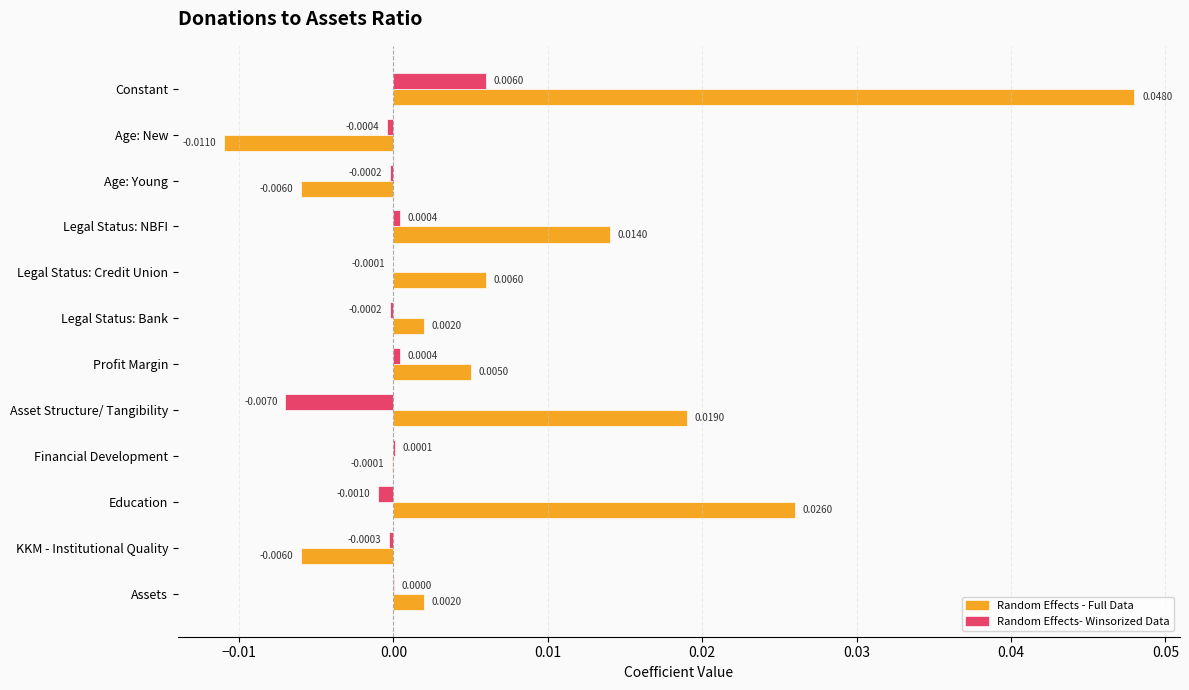

Which series has the largest total across all categories?

Random Effects - Full Data